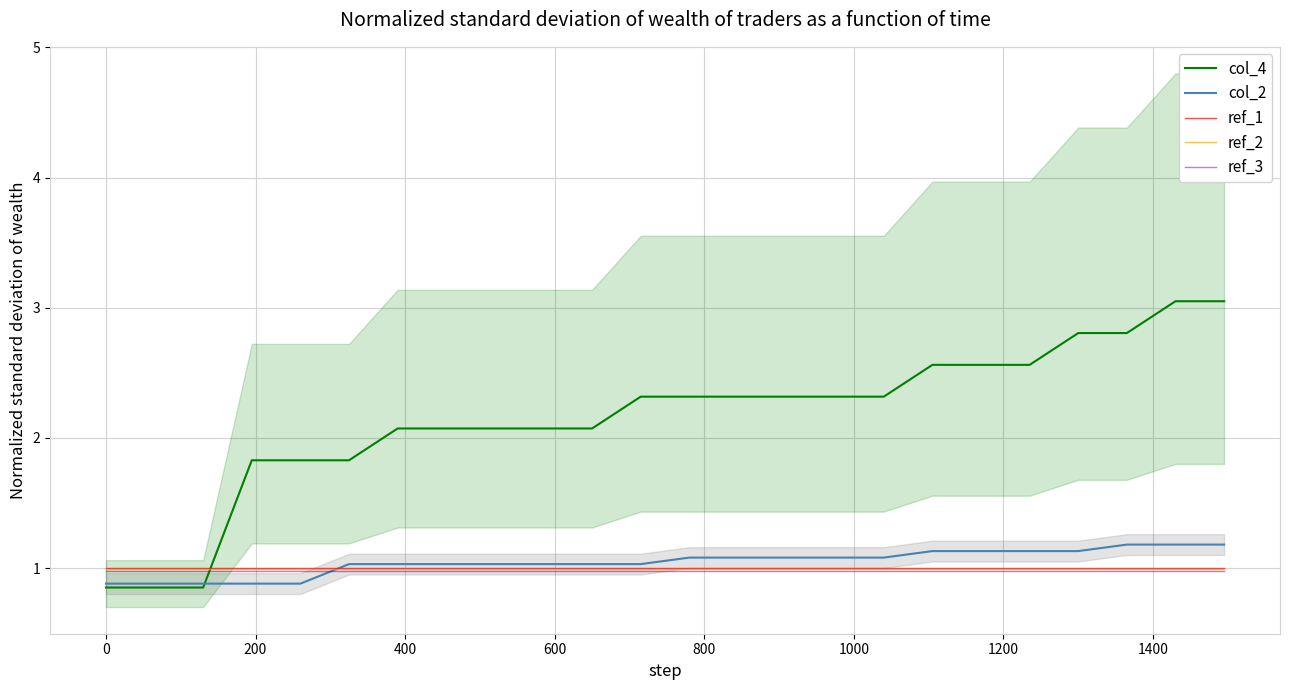

True or false: ref_3 and col_4 cross at least once.

True